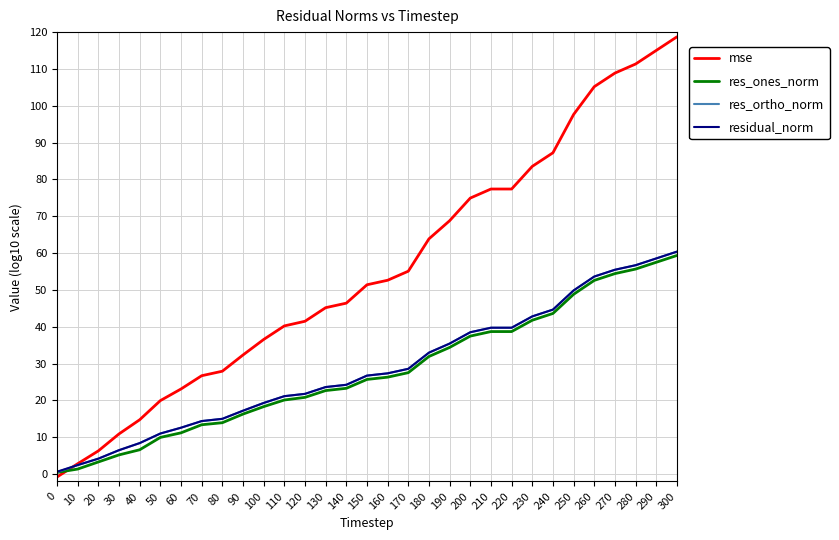

True or false: residual_norm has a value of 11.0 at 50.

True